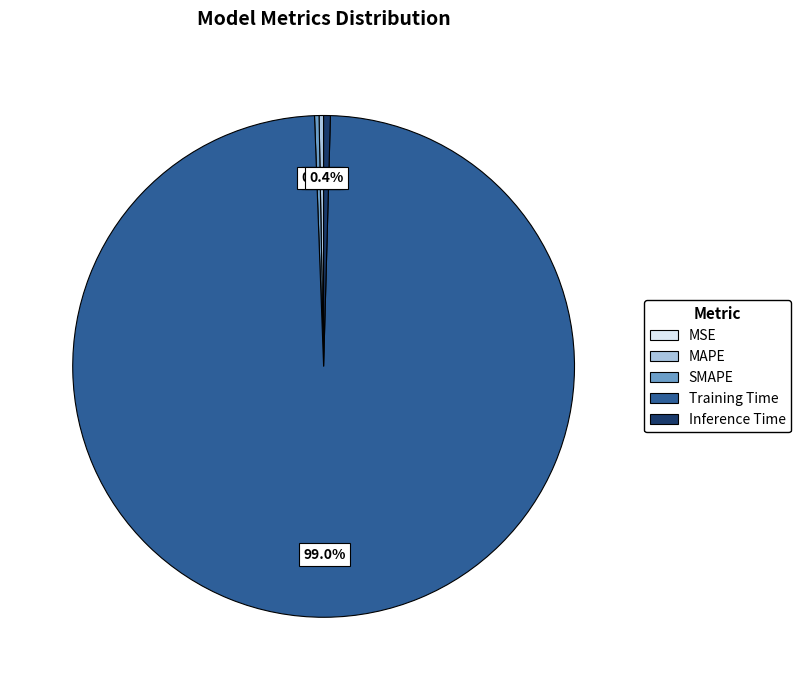

Which category has the biggest portion of the pie?

Training Time